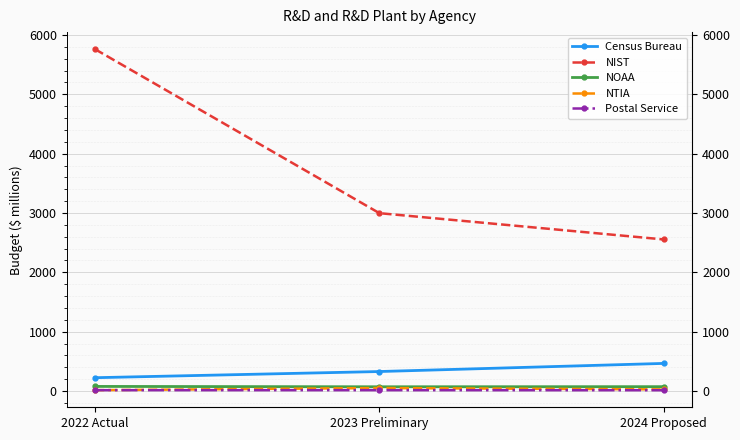

Reading left to right, extract all data points from this chart.

Census Bureau: 224	328	465
NIST: 5761	2997	2554
NOAA: 77	71	73
NTIA: 14	50	27
Postal Service: 14	14	13